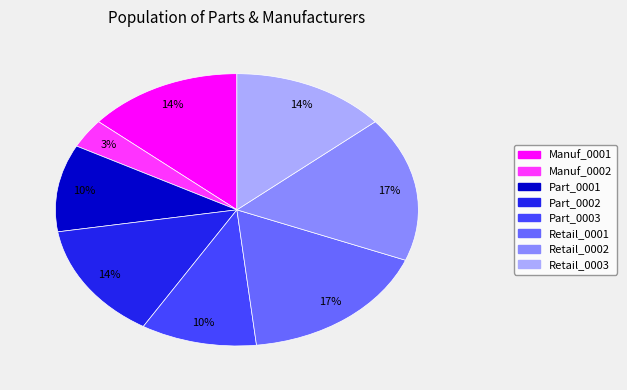

How many slices are in this pie chart?

8